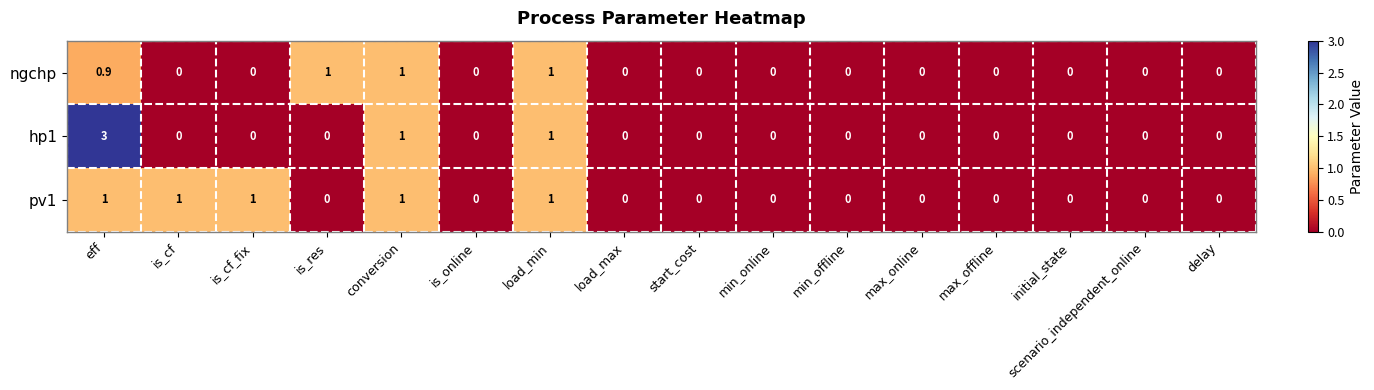

What is the greatest value displayed?

3.0